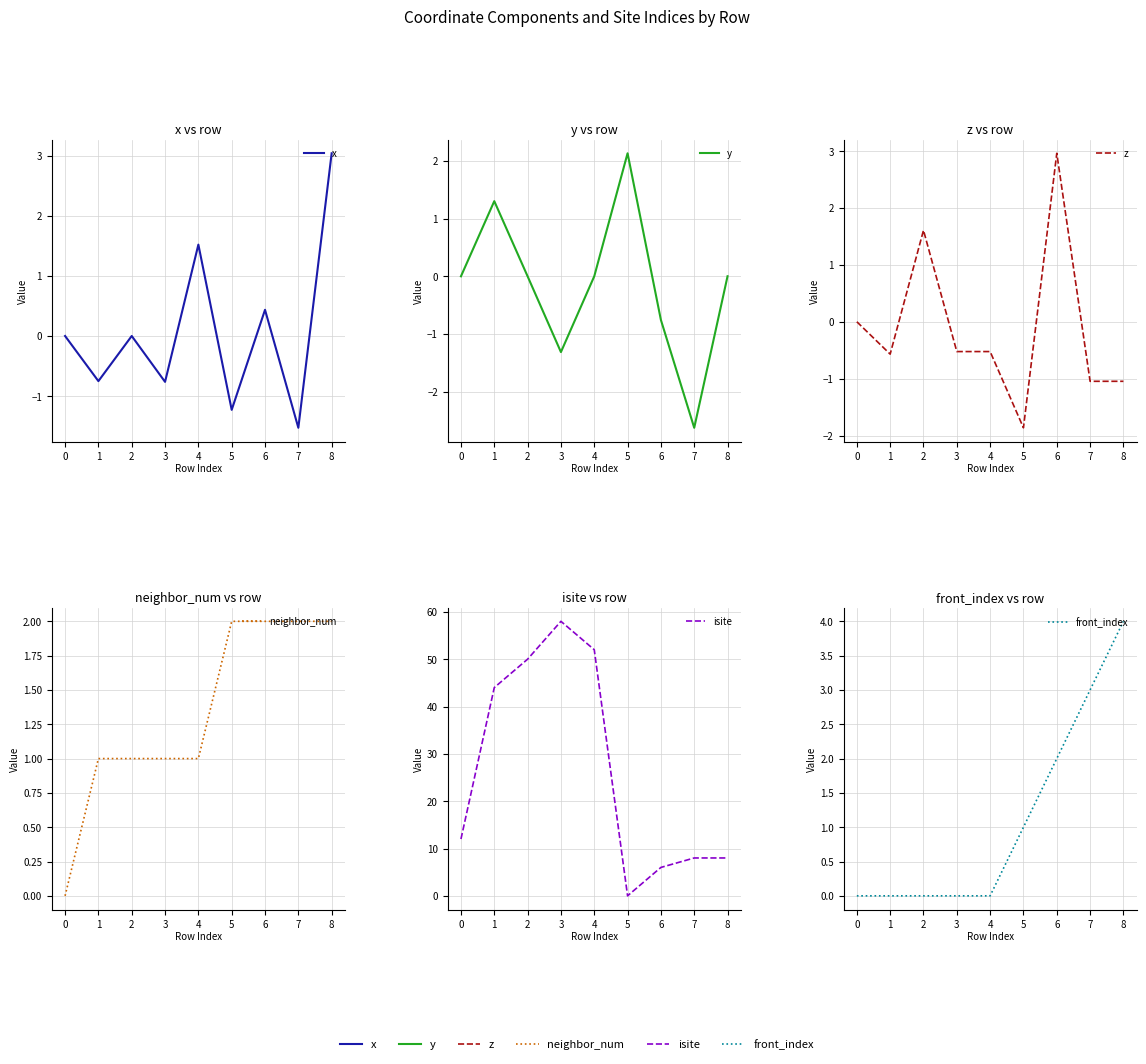

How many times do x and z cross each other?

3